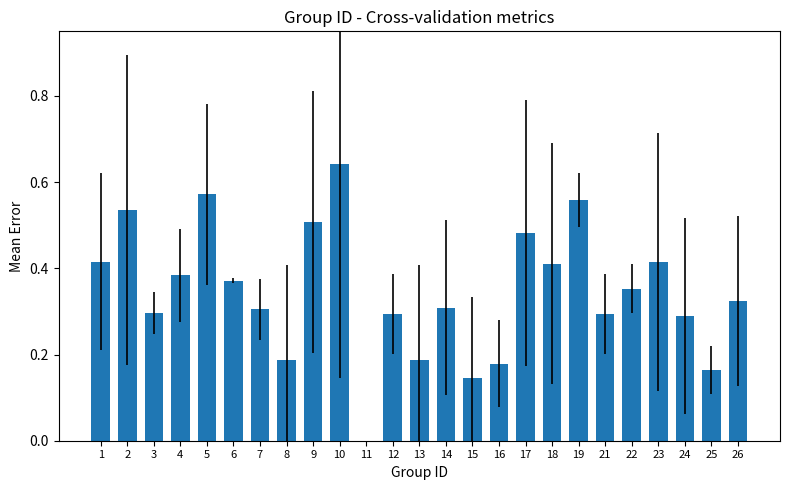

Which has a higher value, 10 or 19?

10